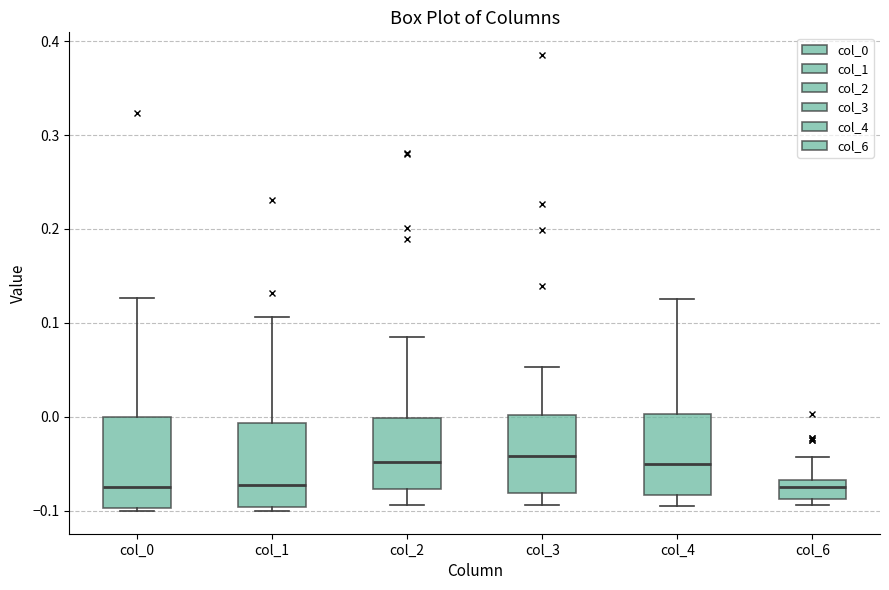

Where is the upper edge of the box for col_1 on the y-axis? The values are not printed on the chart, so give them approximately, as read against the axis.

-0.01